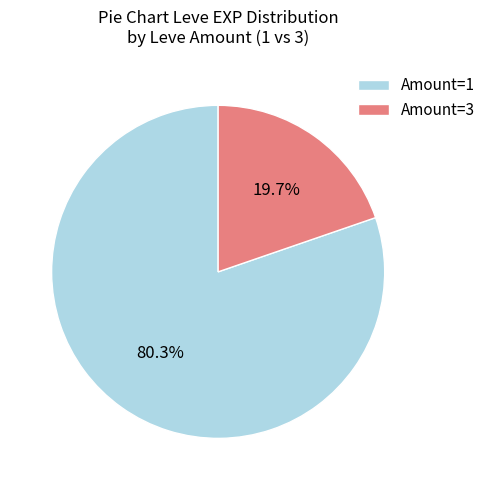

What is the ratio of the value at Amount=1 to the value at Amount=3?

4.1